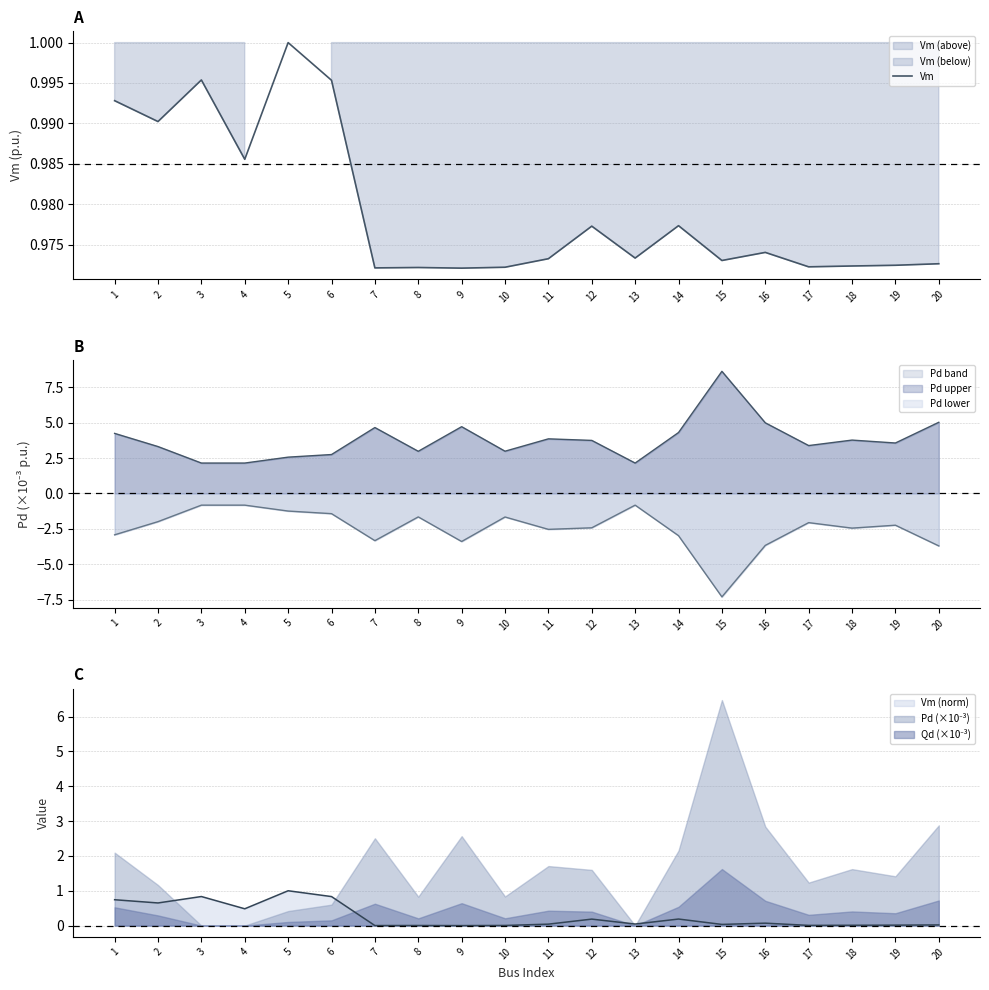

What is the average value?

1.0